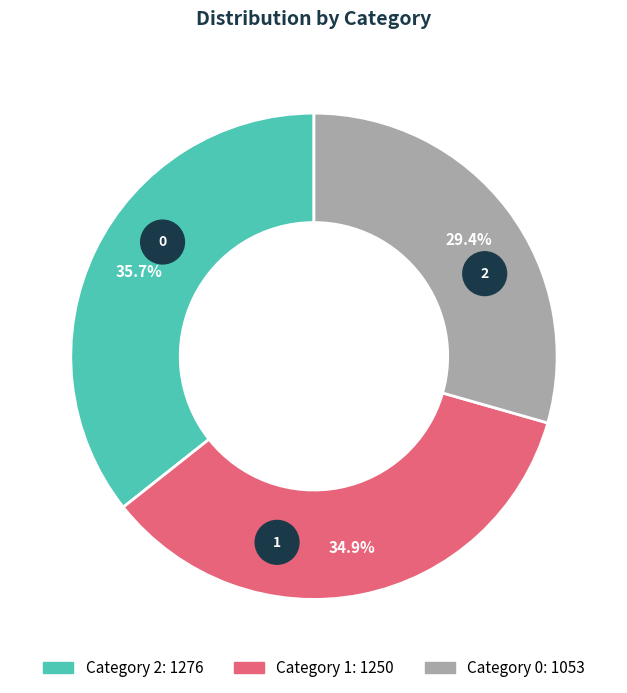

Is it true that 0 is 21% of the pie?

False